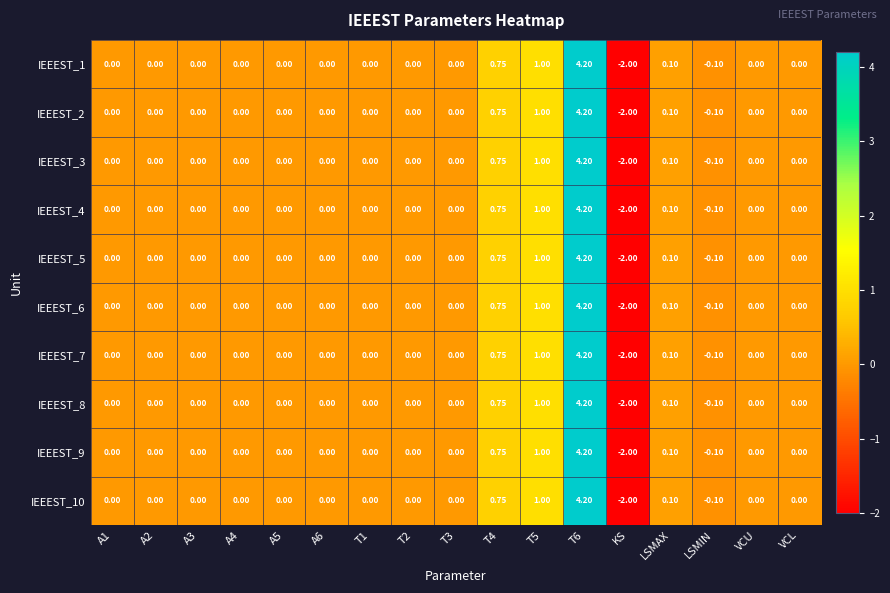

At which category does the chart reach its minimum across all series?

KS